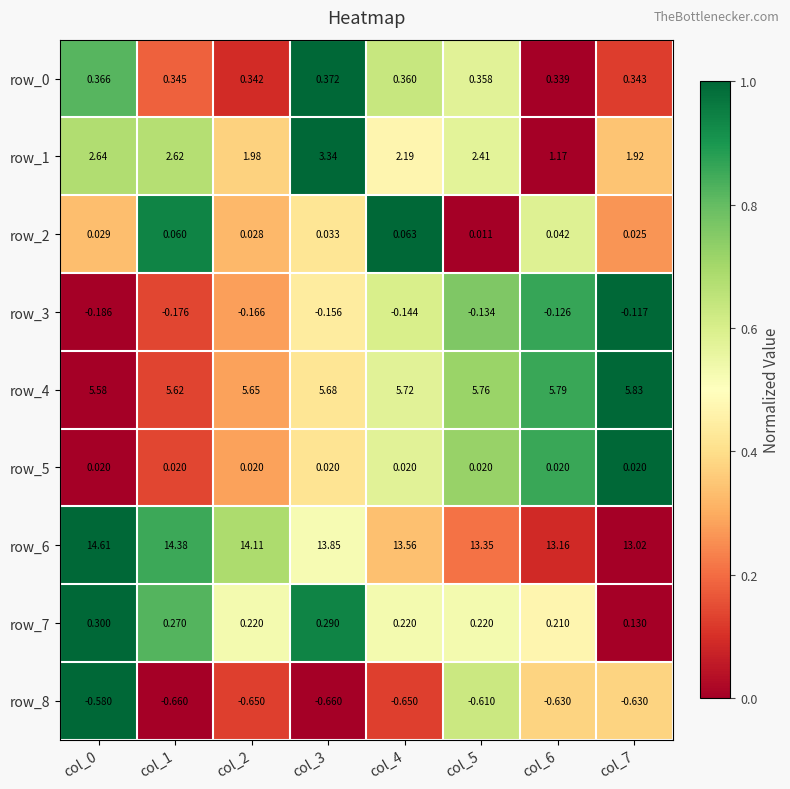

Is the value of row_5 at col_2 greater than the value of row_7 at col_0?

No